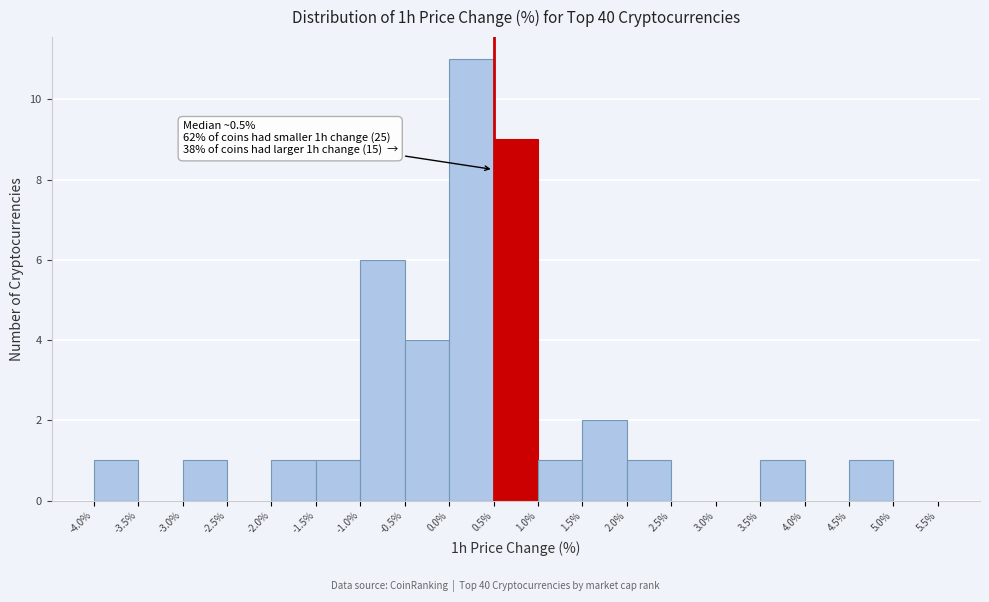

Which range on the x-axis has the tallest bar?

0.0% to 0.5%